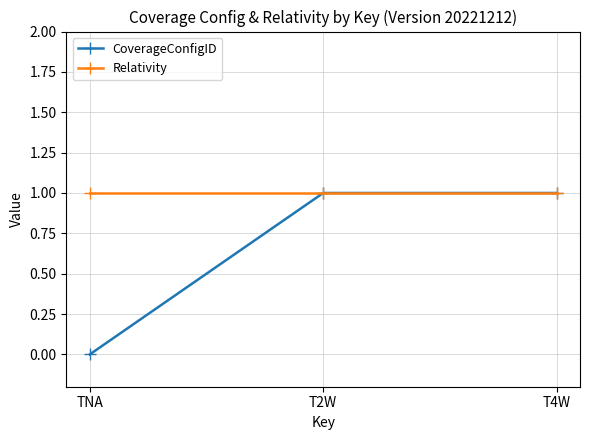

Which series has the largest total across all categories?

Relativity